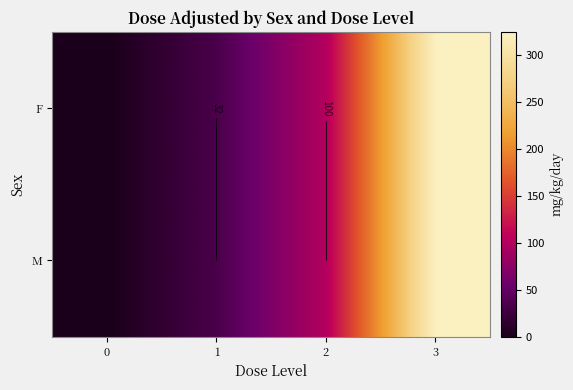

What is the difference between the M values at 3 and 2?

225.0